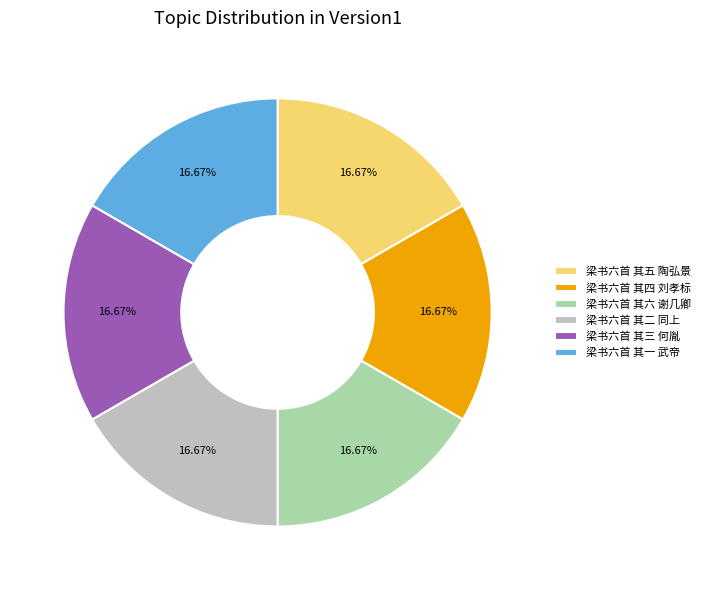

Is the sum of 梁书六首 其一 武帝 and 梁书六首 其五 陶弘景 greater than half?

No